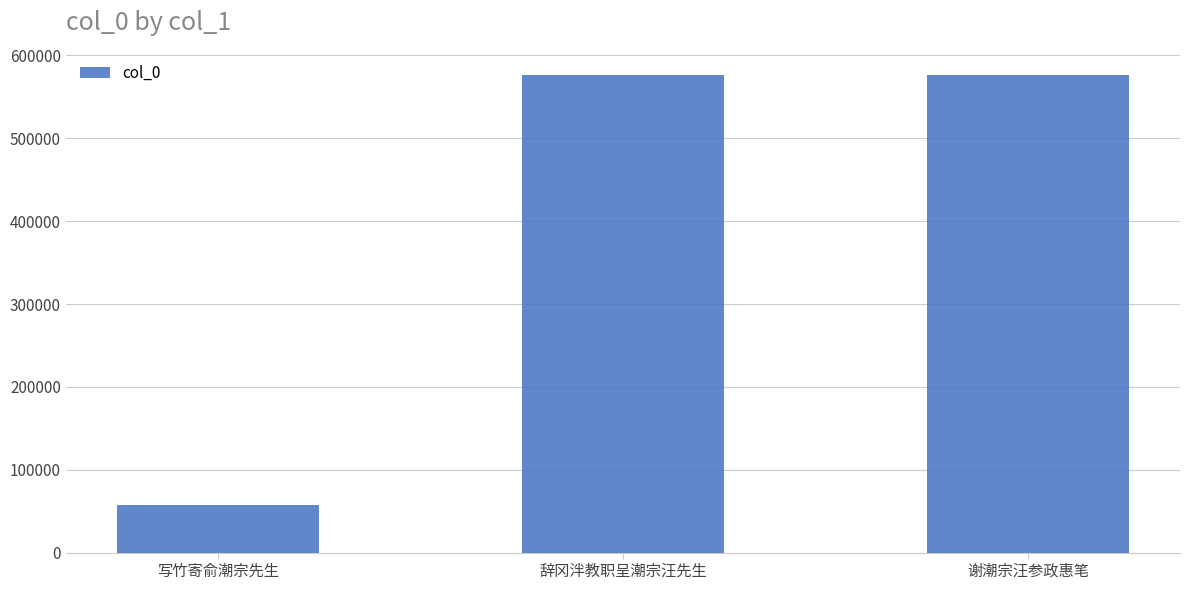

What is the sum of all values?

1211419